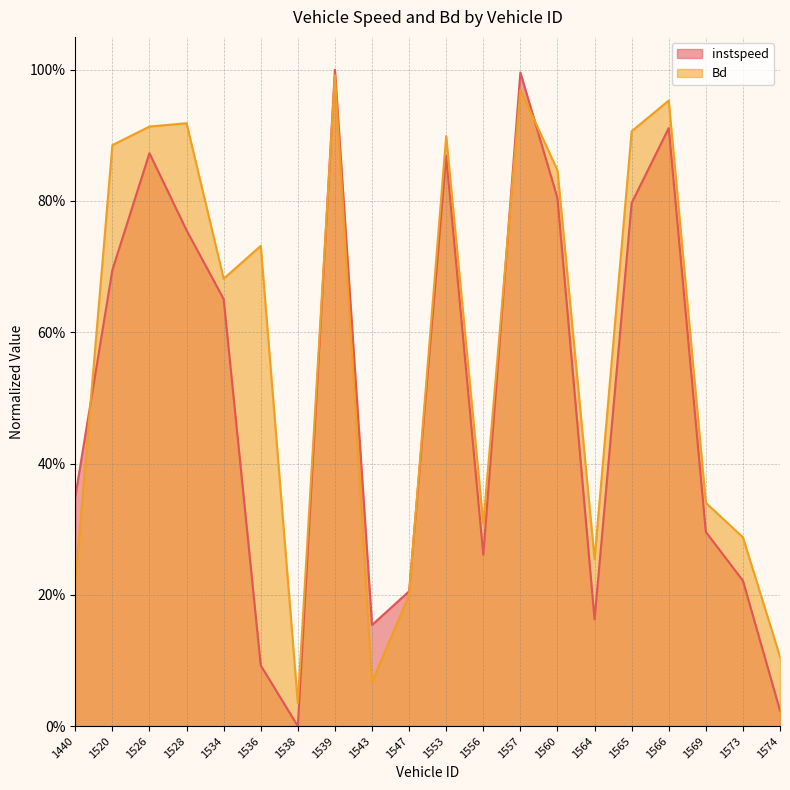

In instspeed, how many points are higher than both neighbors (excluding endpoints)?

5